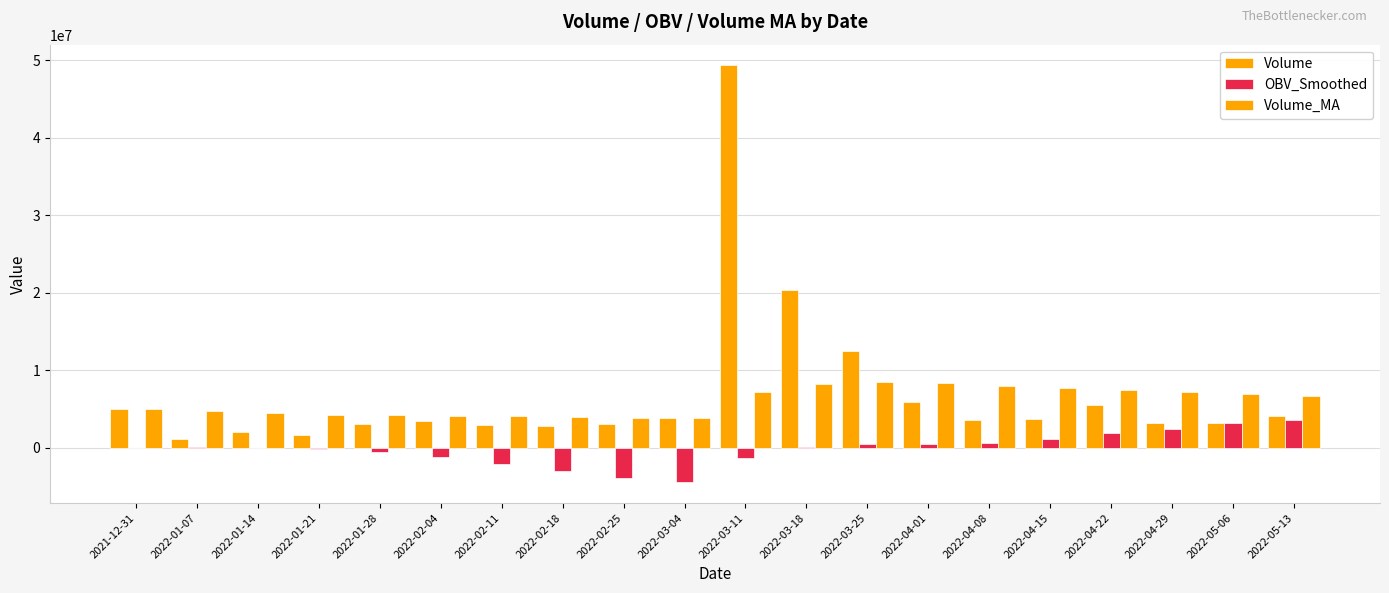

Does the chart contain stacked bars?

No